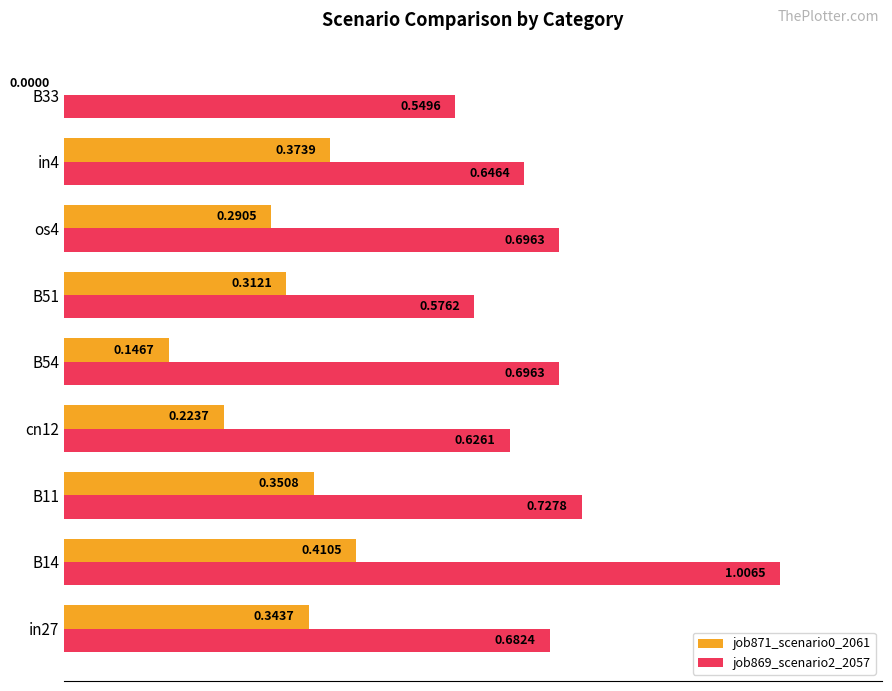

What is the sum of all job871_scenario0_2061 values?

2.5